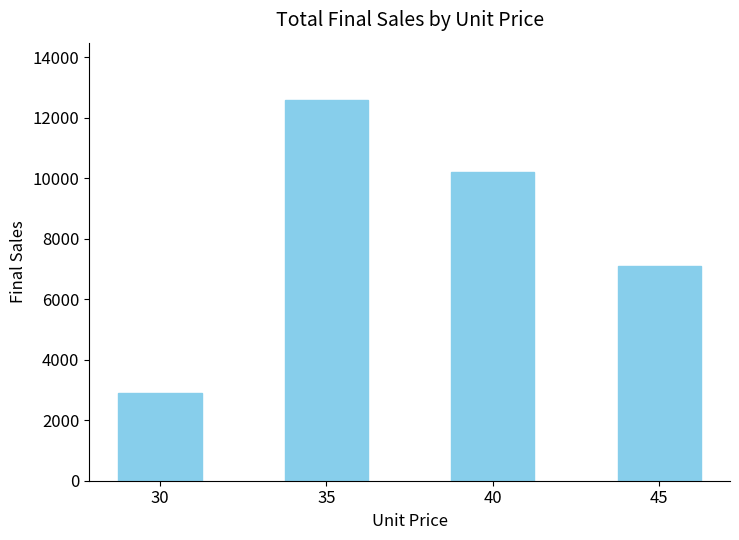

What is the change in value from 30 to 35?

+9684